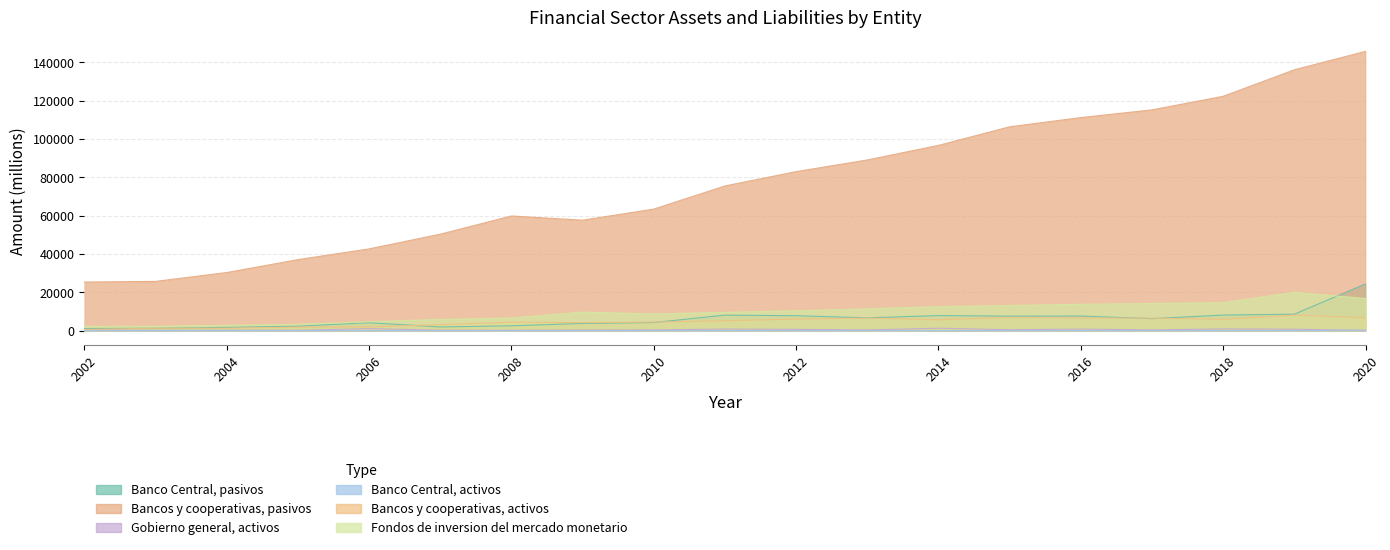

How many lines are shown in the chart?

6